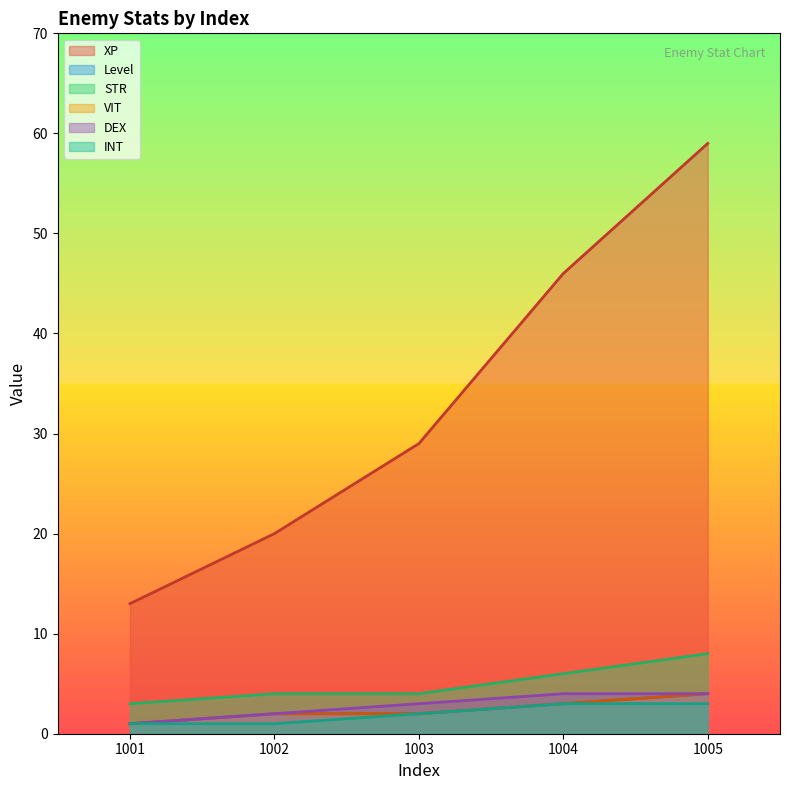

What is the total value across all series at 1003?

42